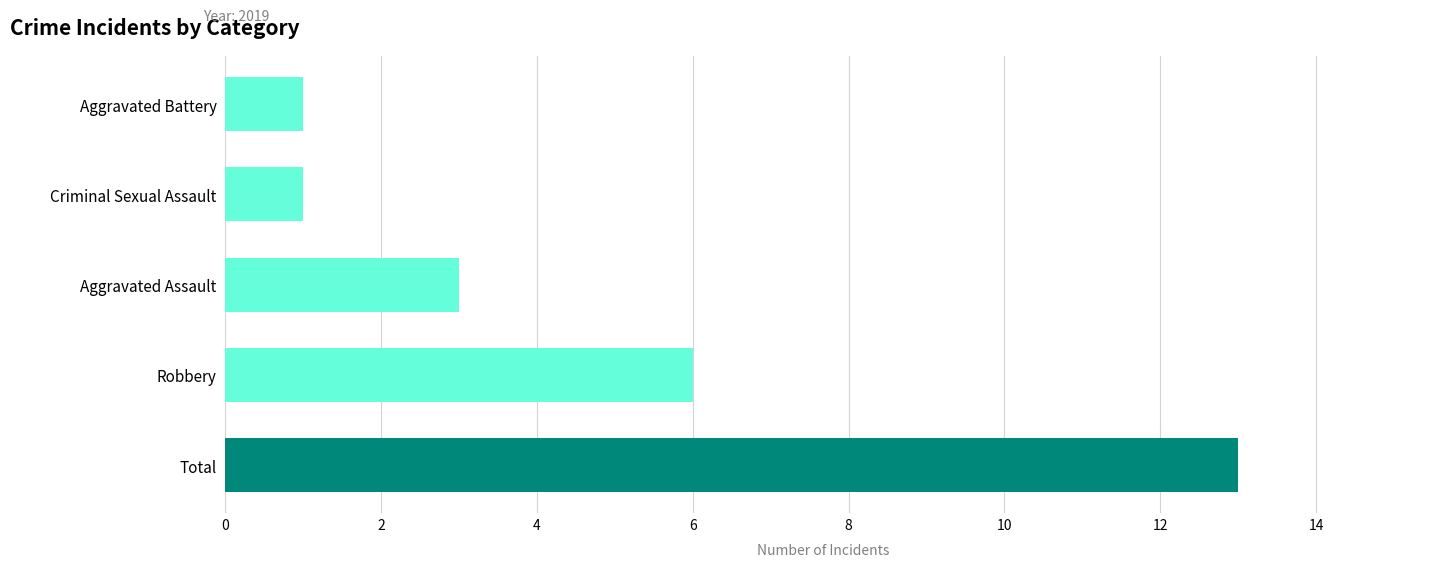

What is the ratio of the value at Robbery to the value at Aggravated Assault?

2.0